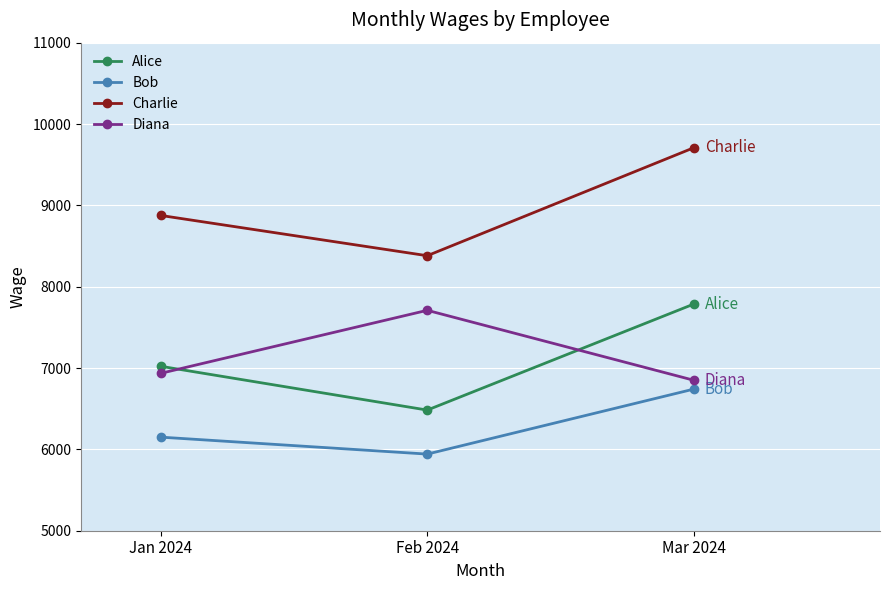

Which series changed the most between Jan 2024 and Mar 2024?

Charlie